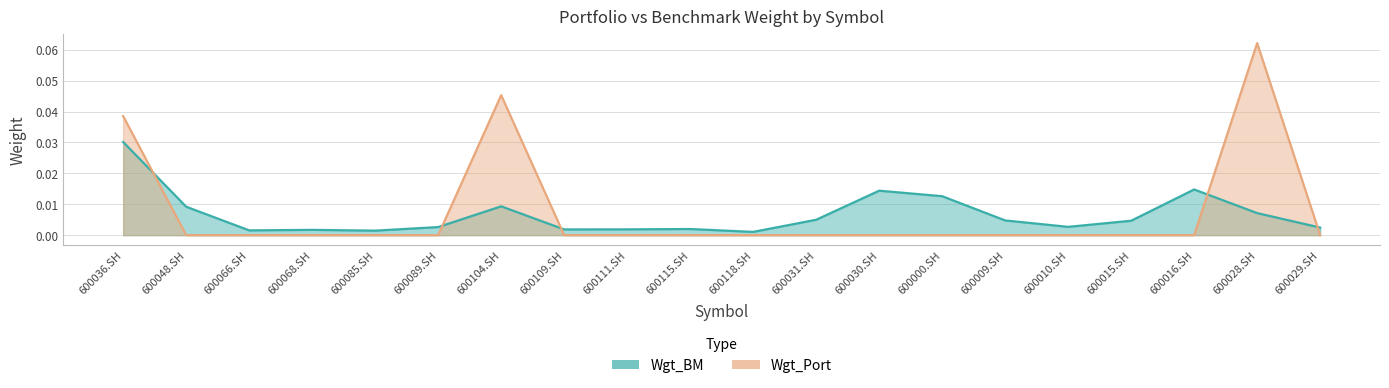

At which category does Wgt_Port reach its first local peak?

600104.SH